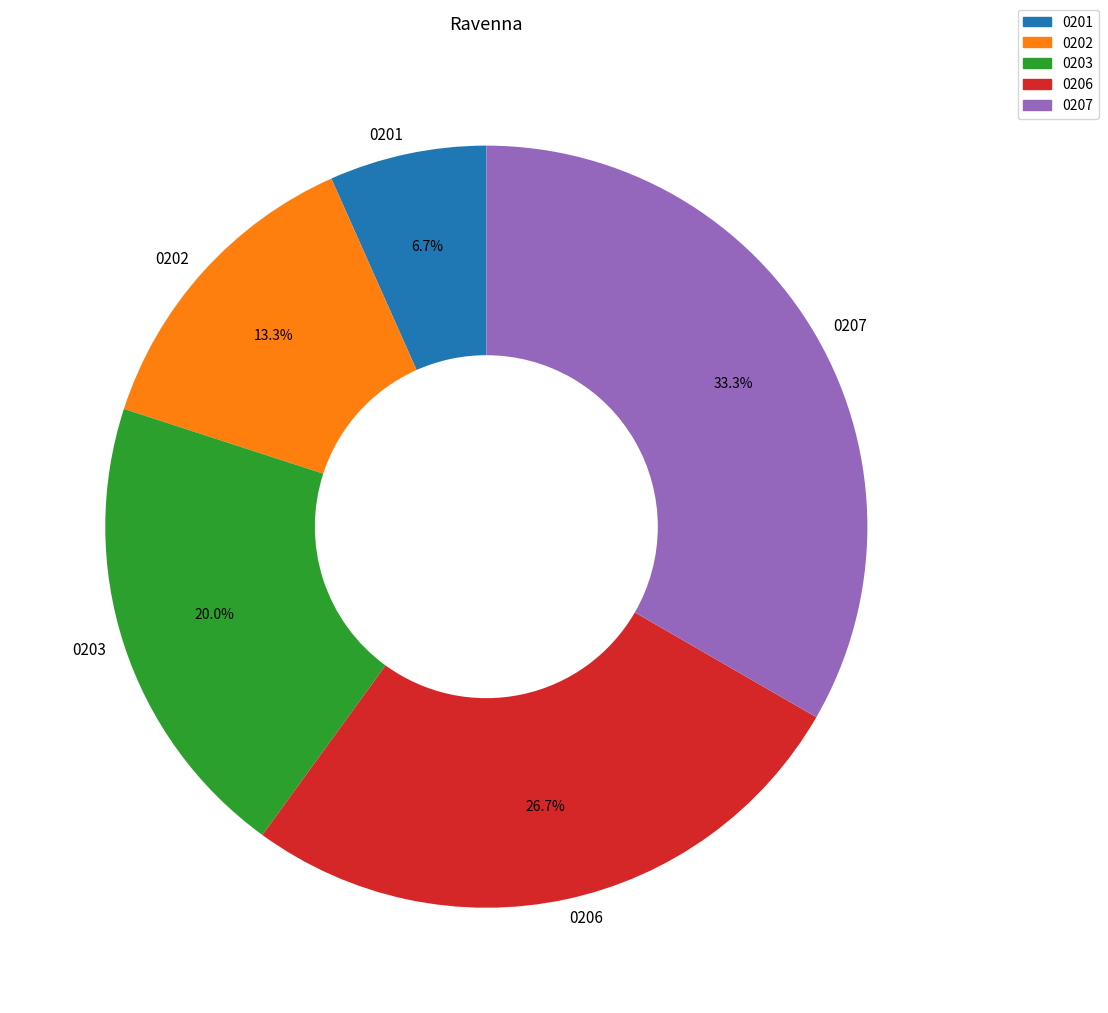

What percentage is NOT represented by 0201?

93.3%